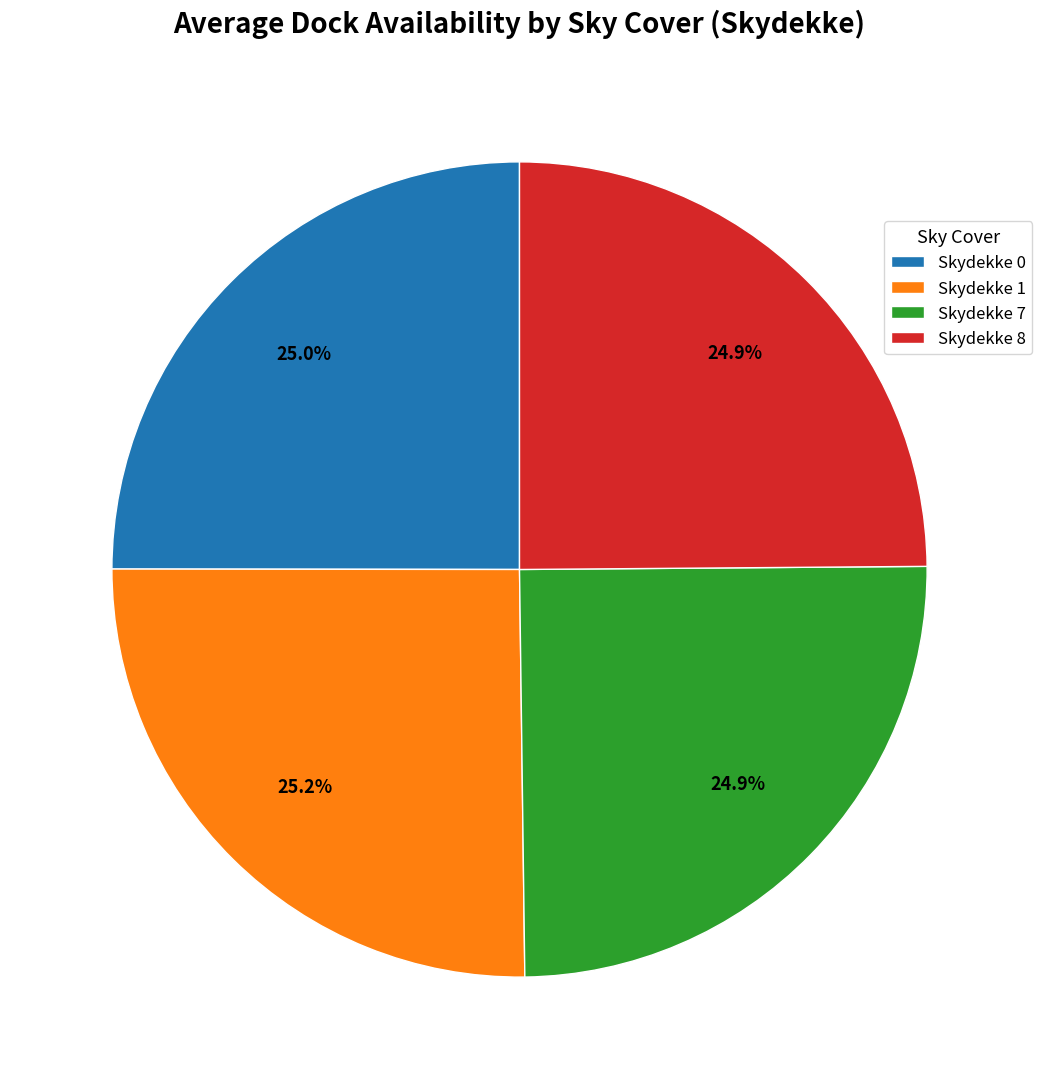

Is there a majority slice in this chart?

No